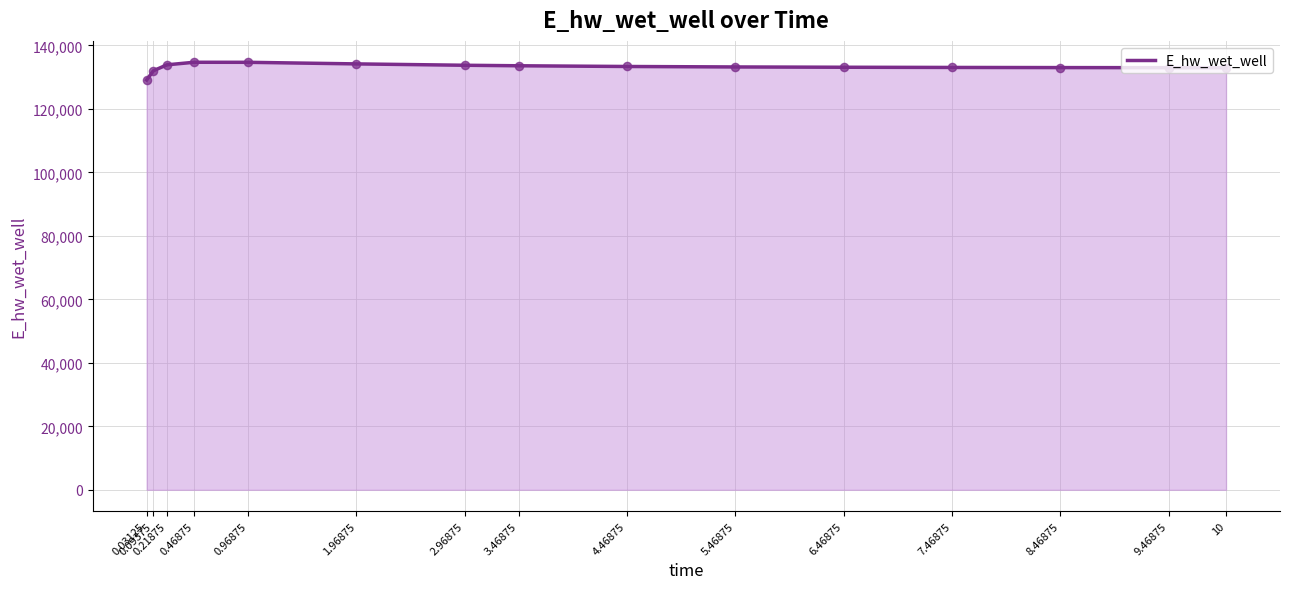

What is the ratio of the value at 3.46875 to the value at 7.46875?

1.0